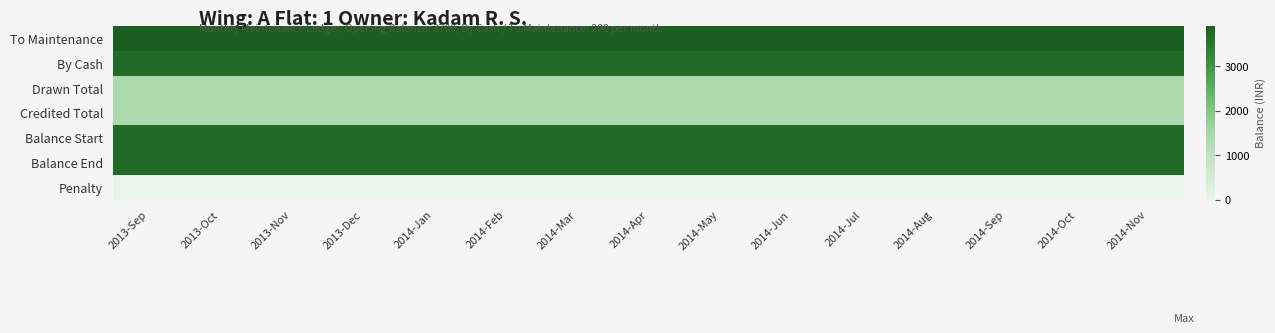

At 2014-Oct, list the series in order from largest to smallest.

To Maintenance, By Cash, Balance Start, Balance End, Drawn Total, Credited Total, Penalty